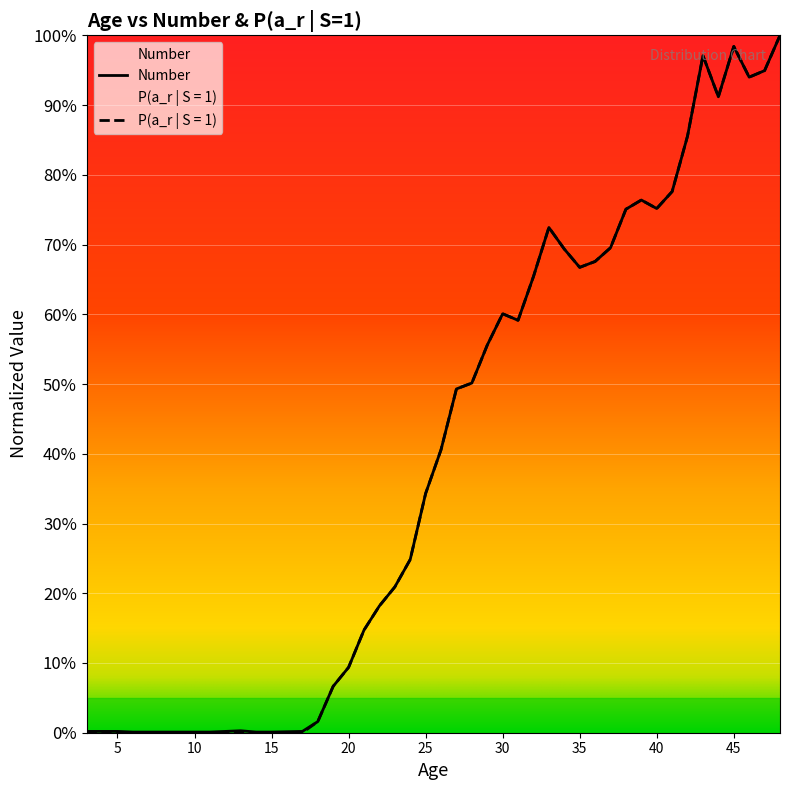

Which series has the largest range (max minus min)?

P(a_r | S = 1)